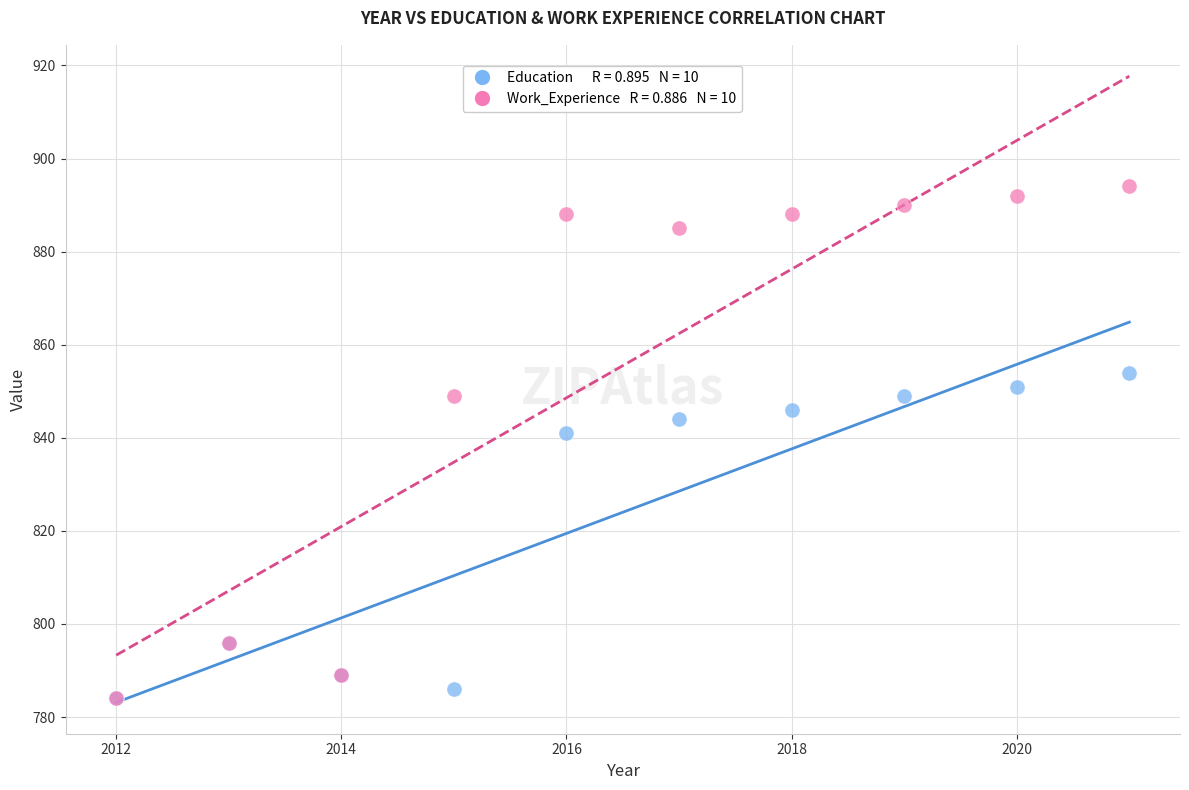

Across all series, what Y value is closest to 839?

841